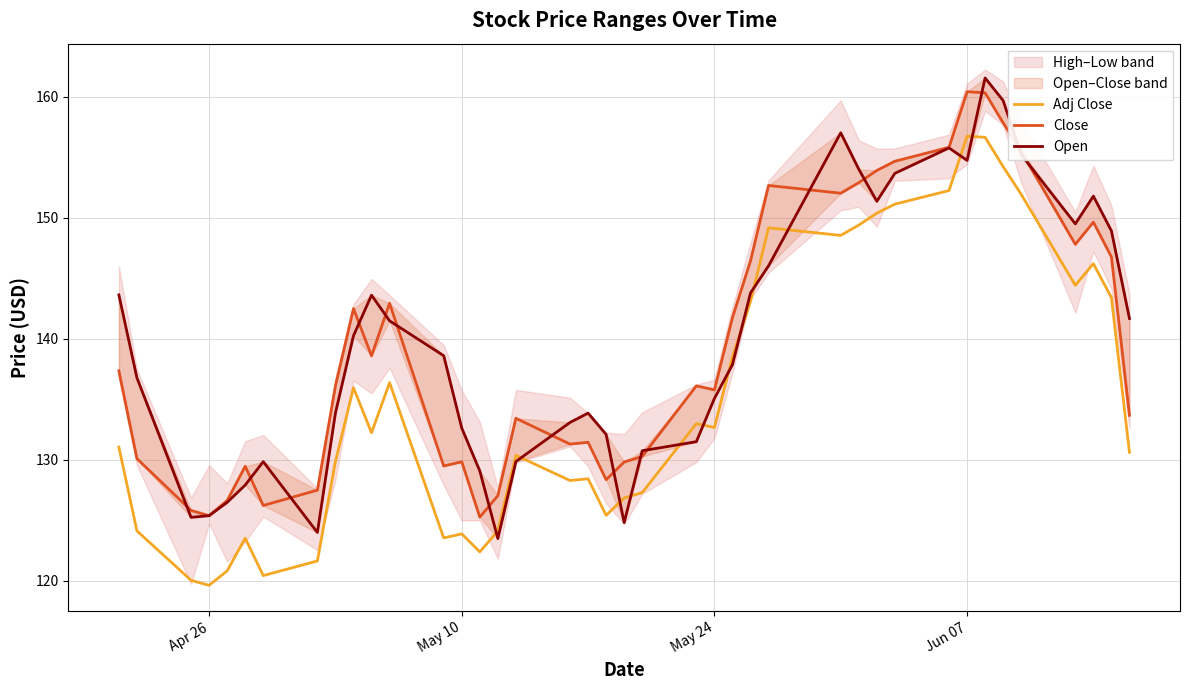

What is the difference between the maximum and minimum values in the Open series?

38.0